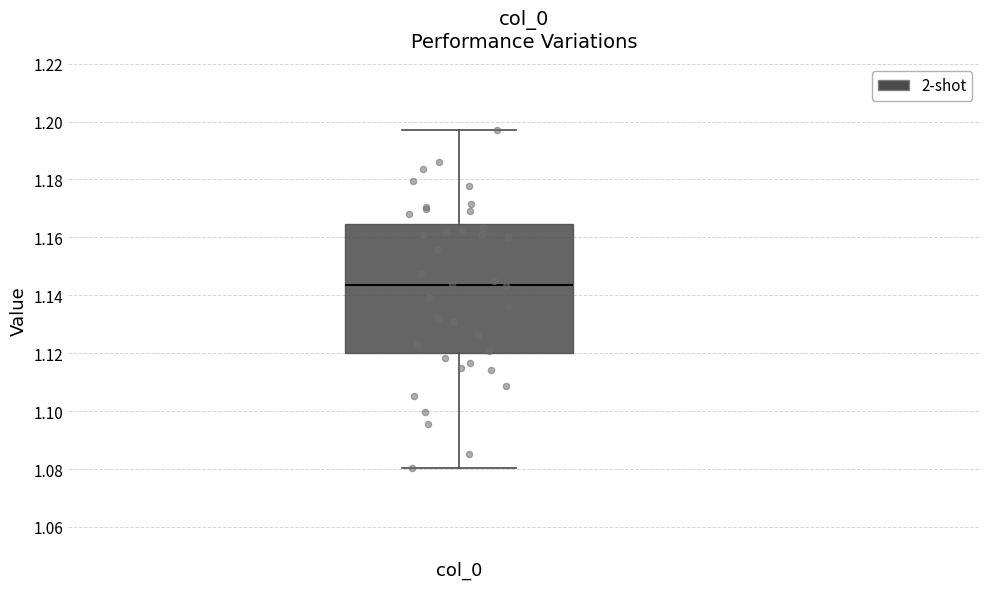

Read this box plot against the y-axis: the position of the median line, the range covered by the box, and the ends of both whiskers. The values are not printed on the chart, so give them approximately, as read against the axis.

median 1.144, box 1.120 to 1.164, whiskers 1.080 to 1.198